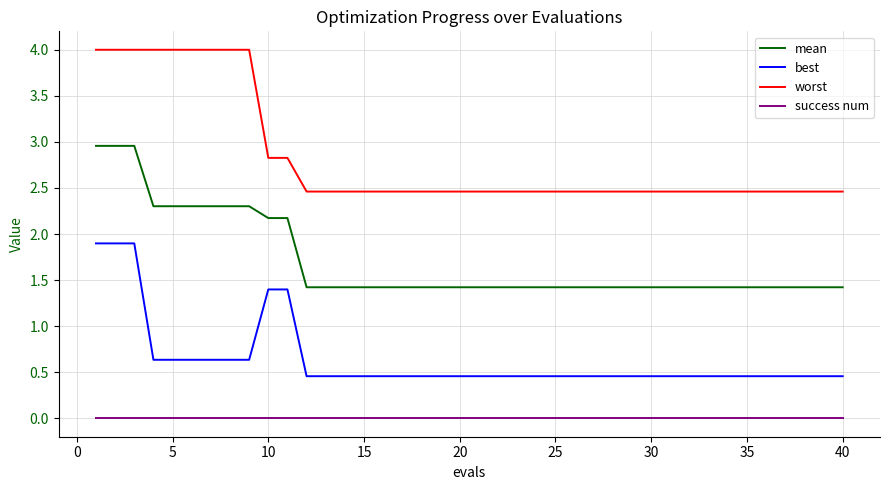

What is the average value of the mean series?

1.7